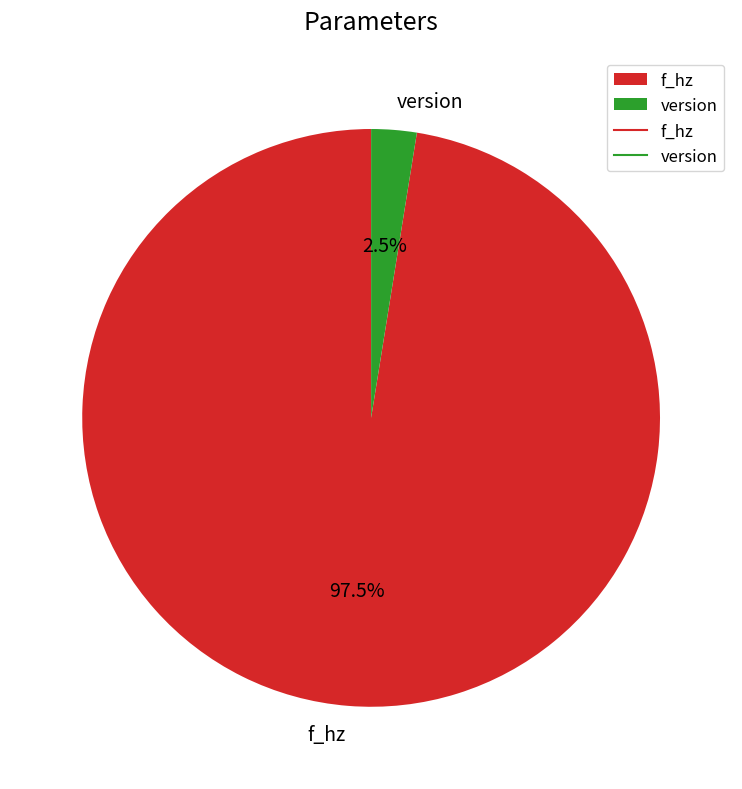

What percentage is NOT represented by version?

97.5%